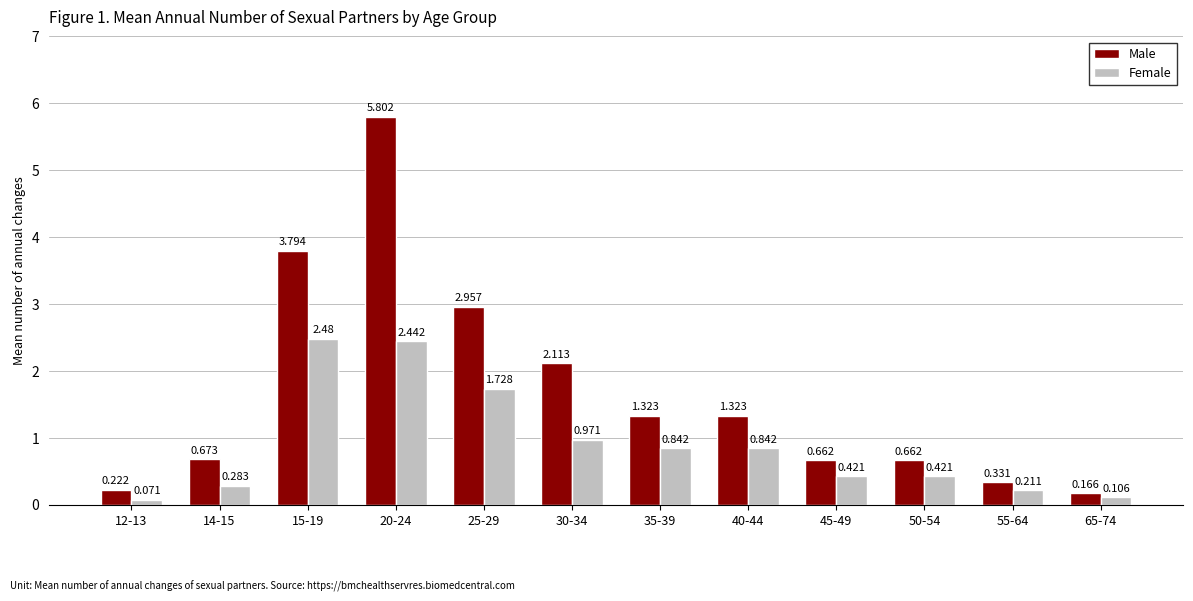

Which series has the largest total across all categories?

Male